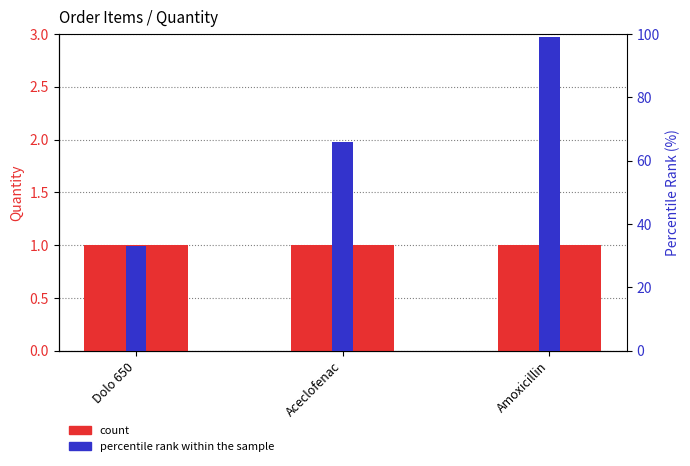

Reading left to right, extract all data points from this chart.

Quantity: 1	1	1
percentile rank within the sample: 33	66	99